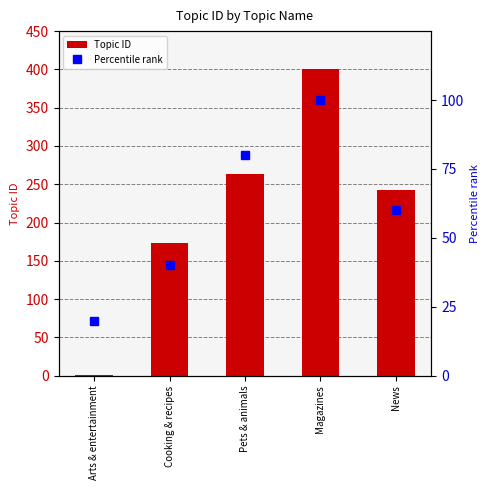

What is the label of the 2nd bar from the right?

Magazines